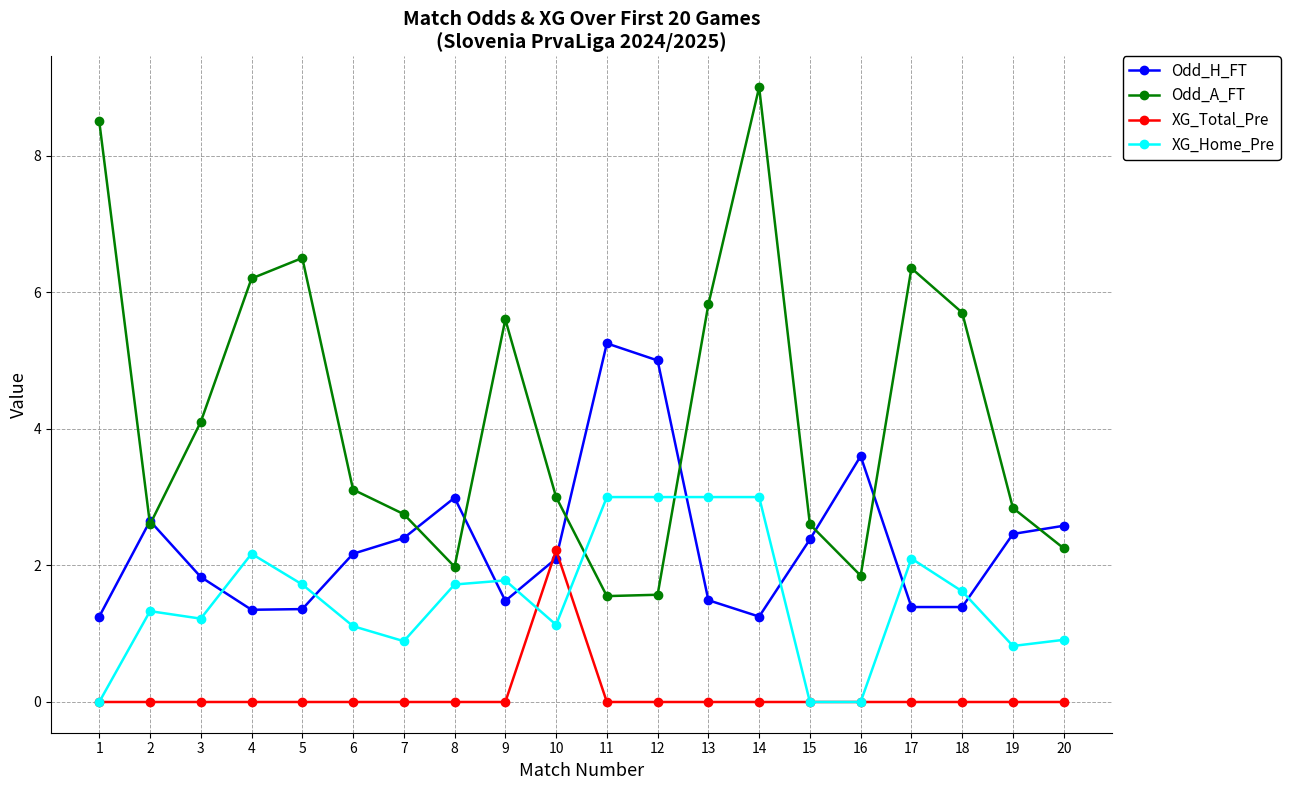

List the series in order of their peak value, lowest first.

XG_Total_Pre, XG_Home_Pre, Odd_H_FT, Odd_A_FT